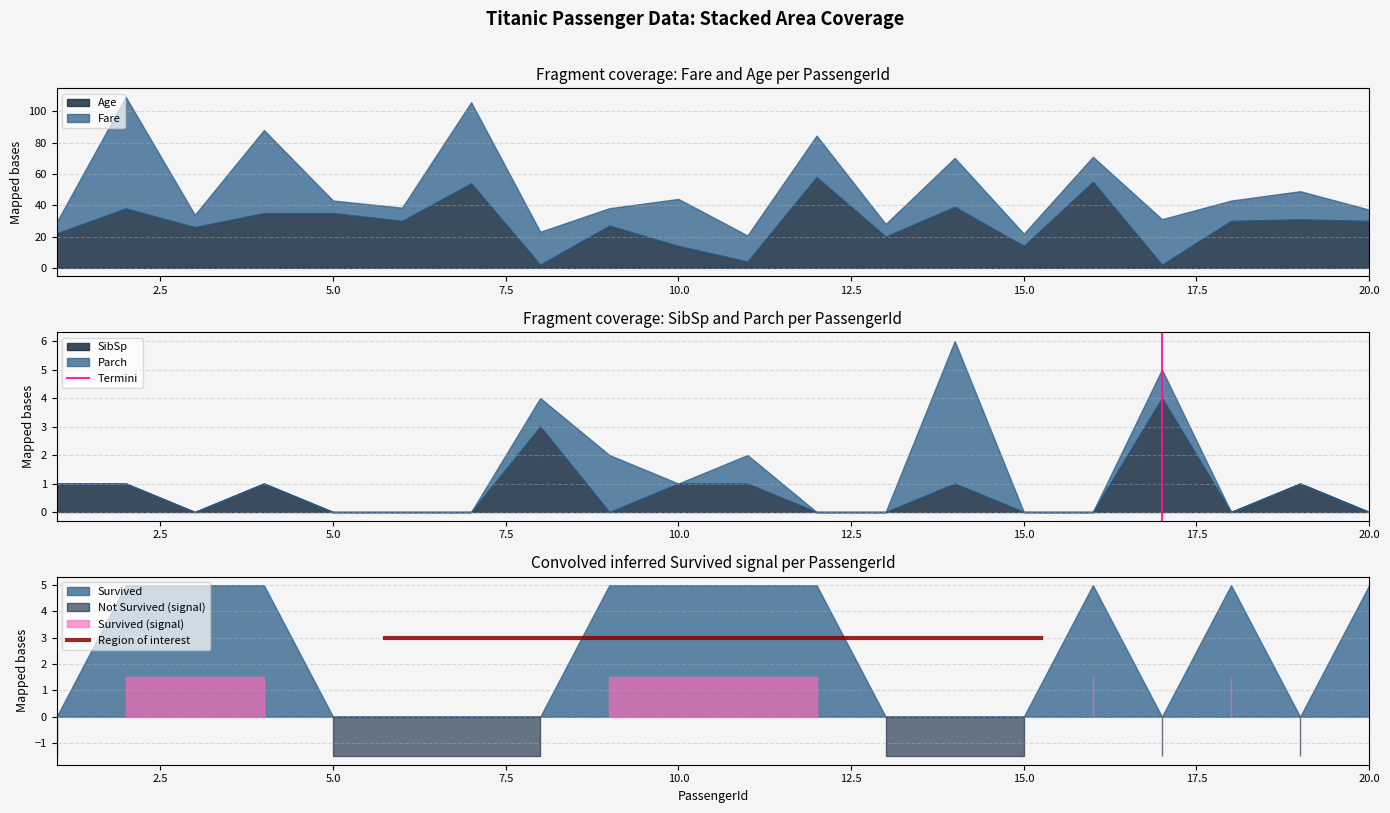

What is the highest value of the SibSp series?

4